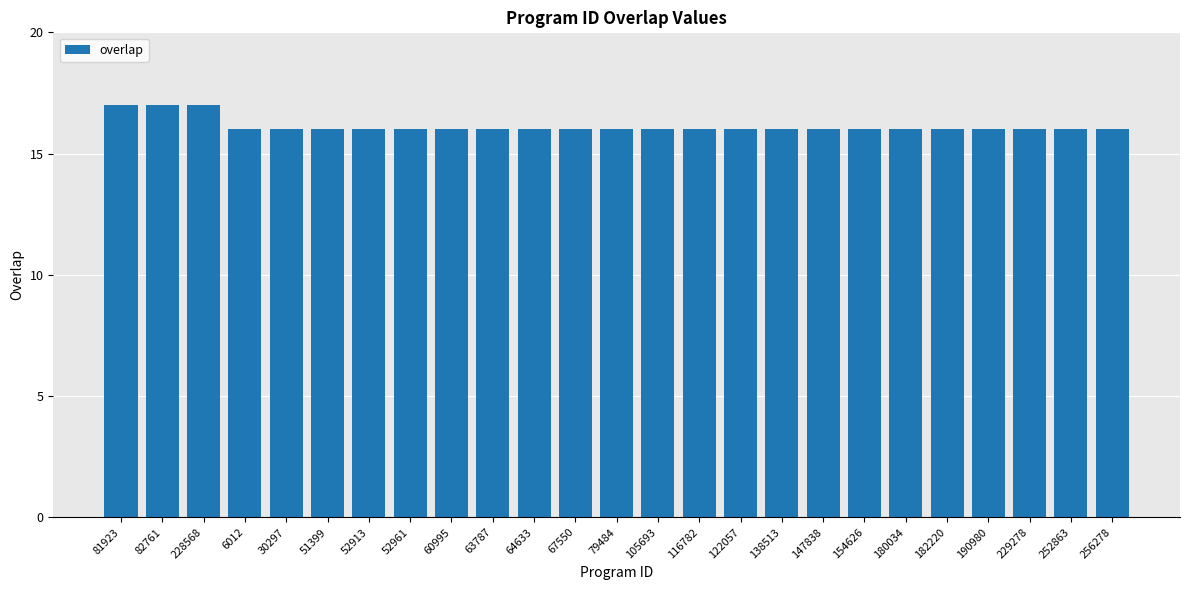

How many bars are there in total?

25